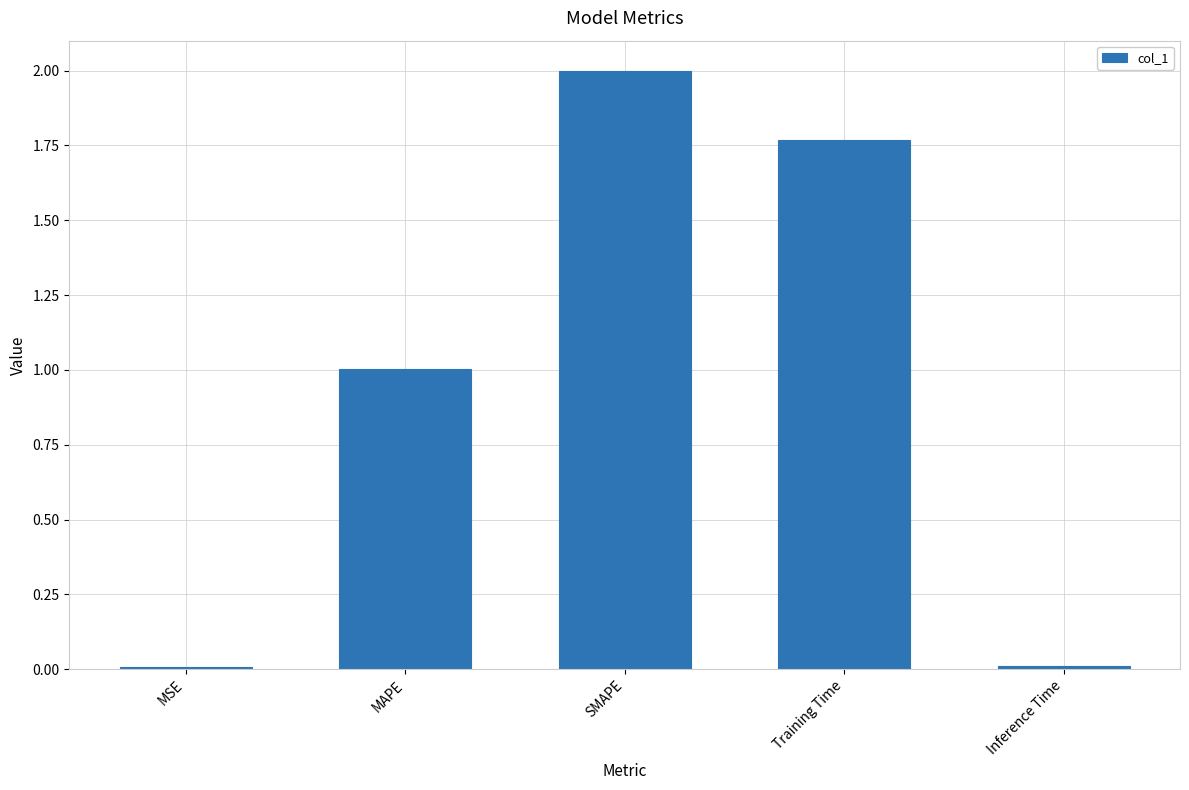

What is the sum of all values?

4.8